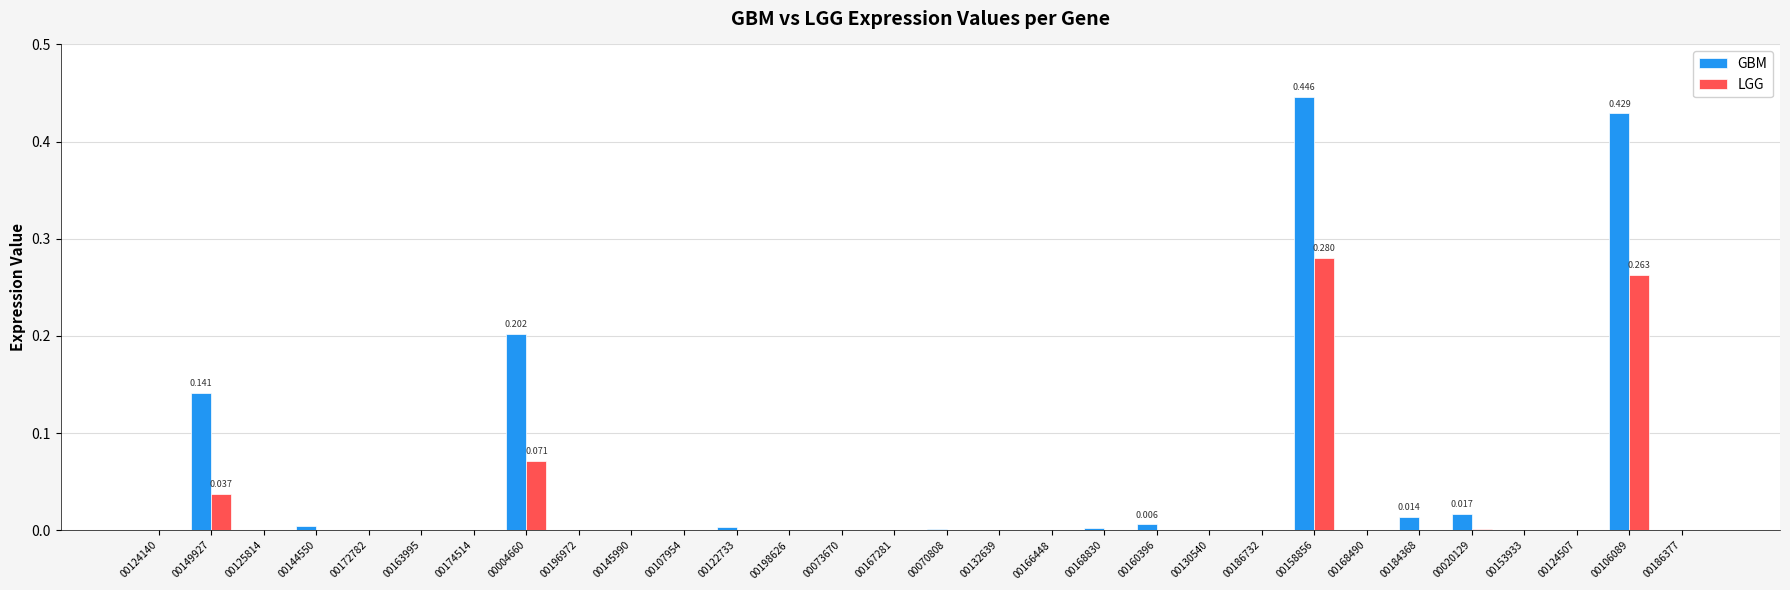

How many groups of bars are there?

30